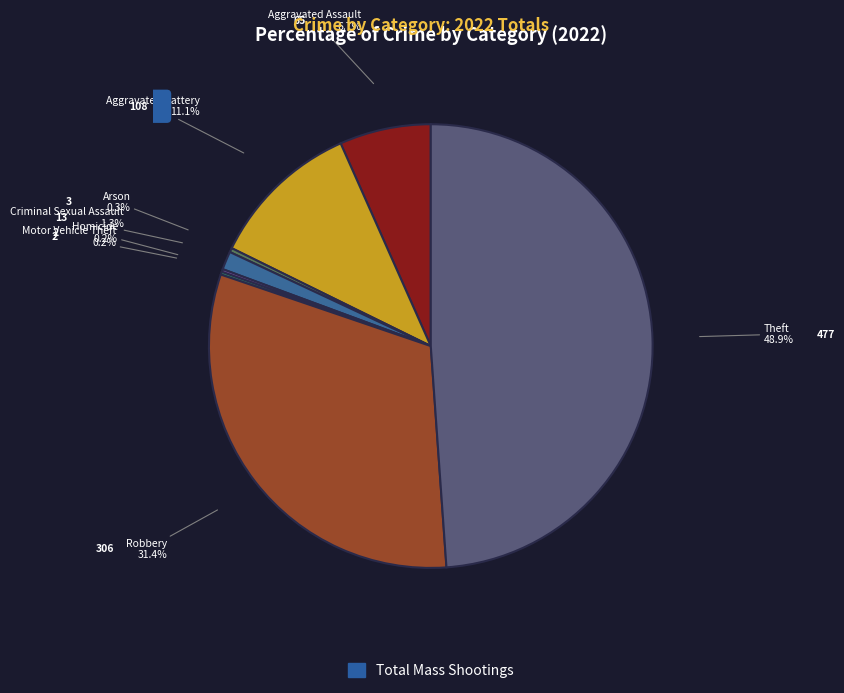

Does any single category account for the majority?

No